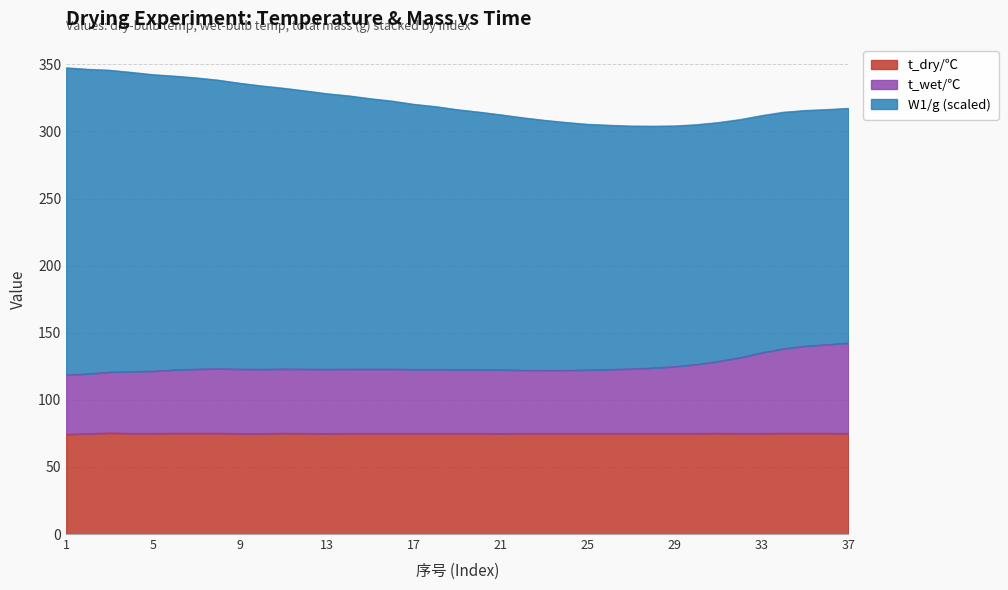

What is the value of the t_wet/℃ point at the 6th from the left?

122.4